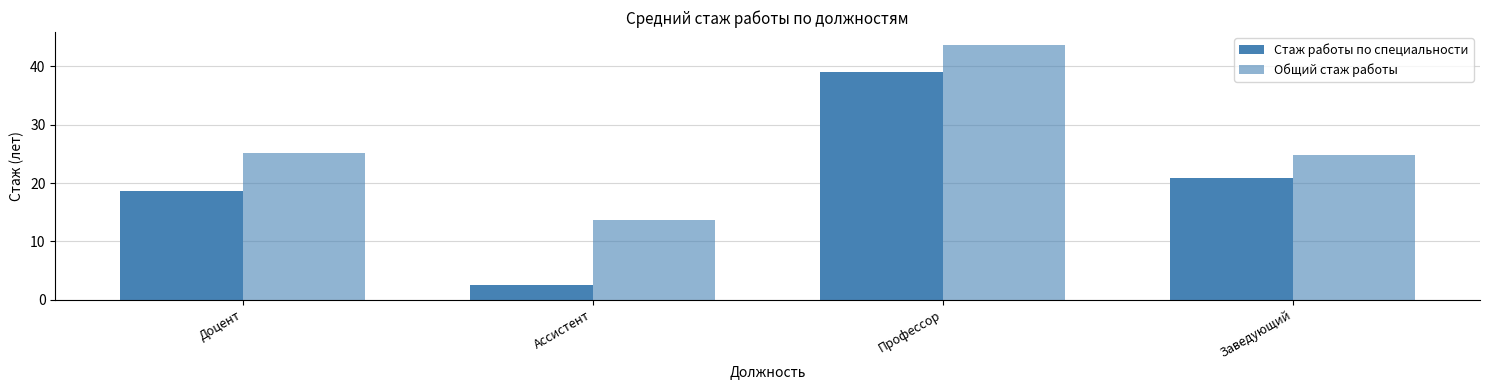

Where is Общий стаж работы nearest to the value 28?

Доцент